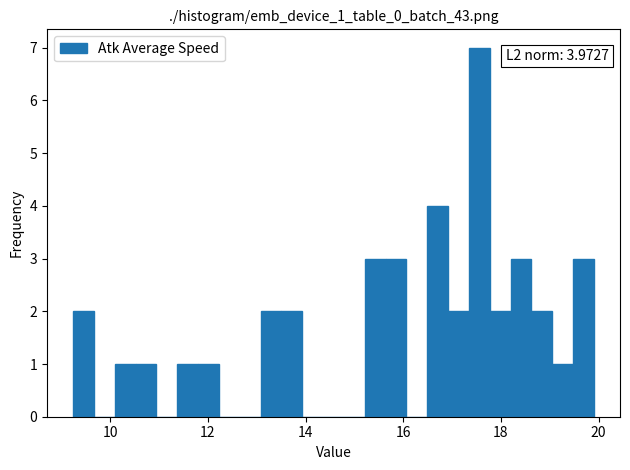

Around what value on the x-axis is the tallest bar? Give the approximate position of its centre, as read against the axis.

17.6